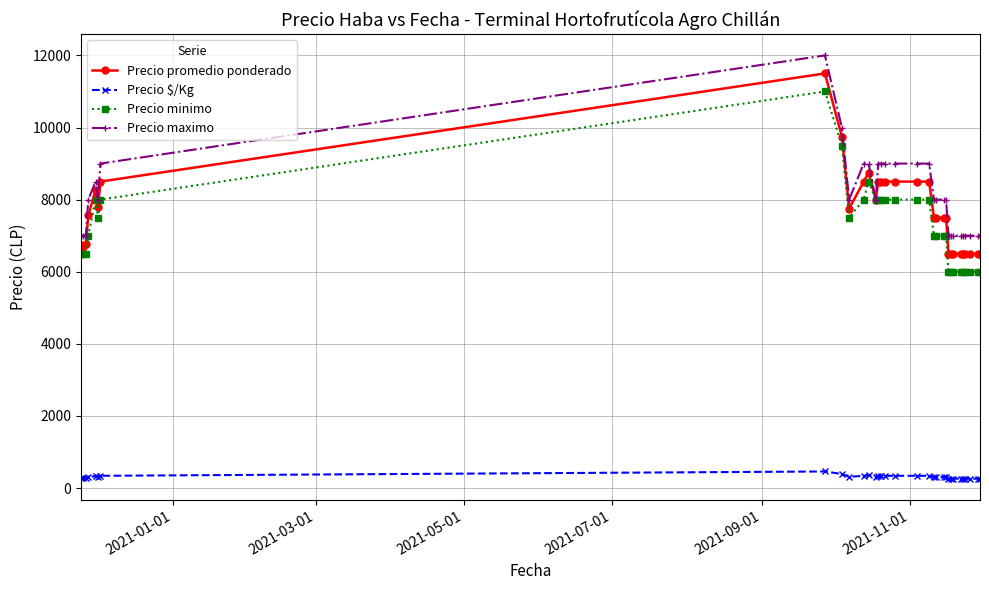

What is the difference between the second highest and minimum values in the Precio maximo series?

3000